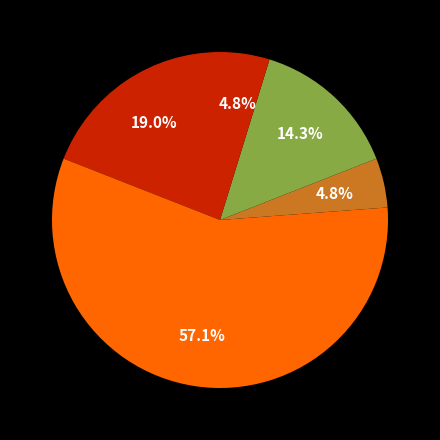

How many segments does this pie chart have?

5